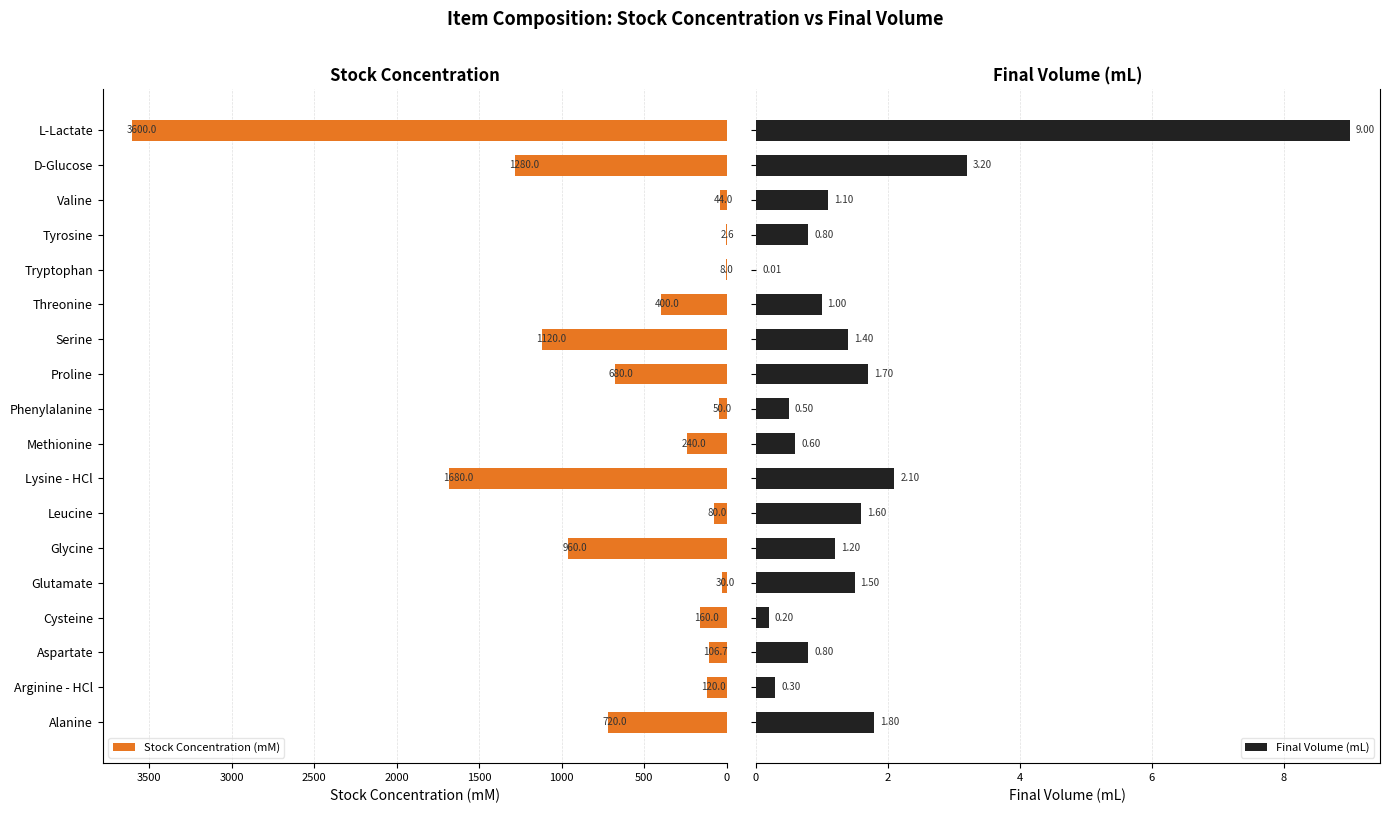

What is the maximum value for Stock Concentration (mM)?

3600.0